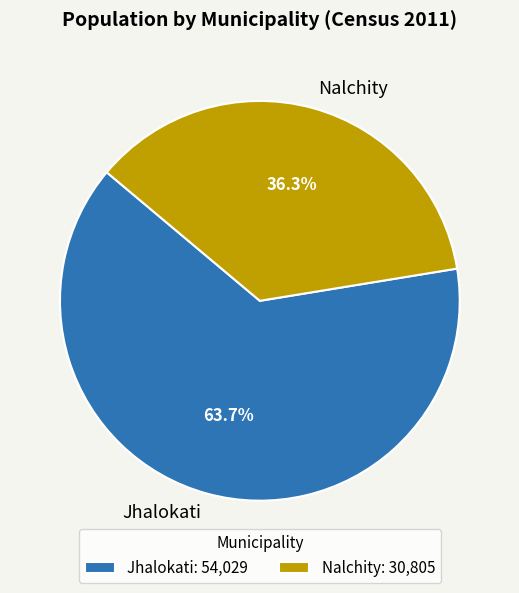

Is there a majority slice in this chart?

Yes